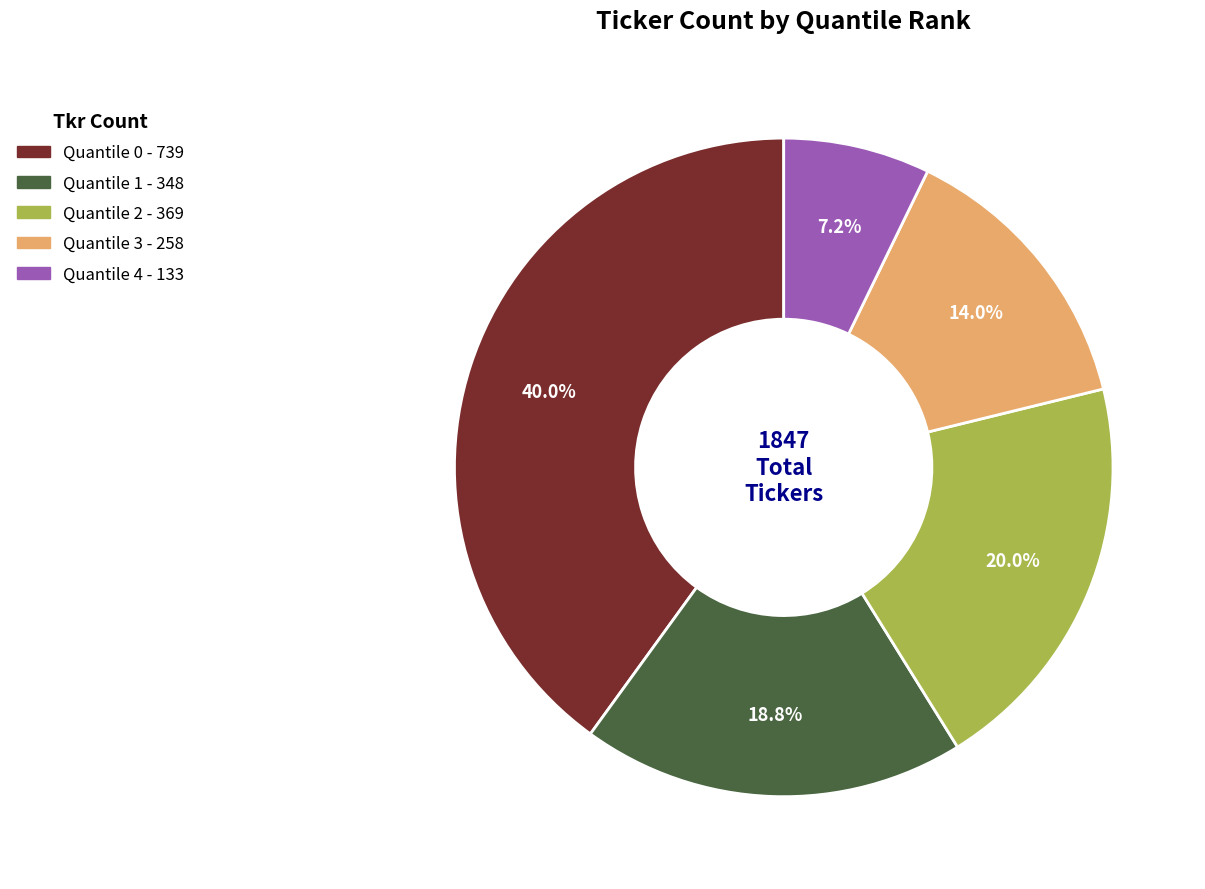

What percentage do Quantile 2 and Quantile 1 together represent?

38.8%